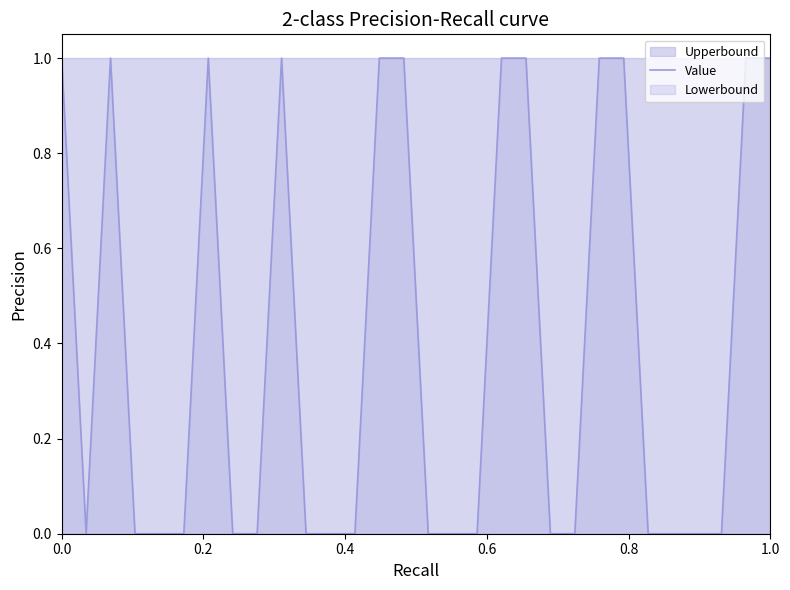

What is the maximum value shown in the chart?

1